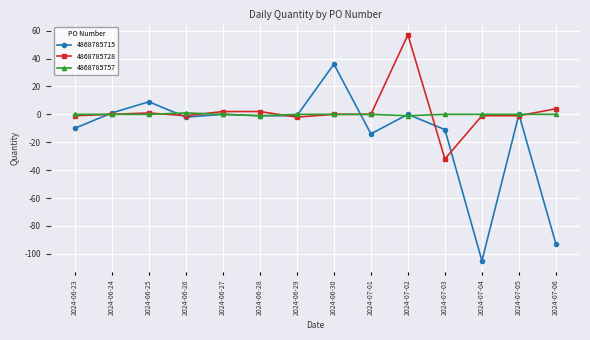

Which series changed the most between 2024-06-24 and 2024-07-04?

4868785715